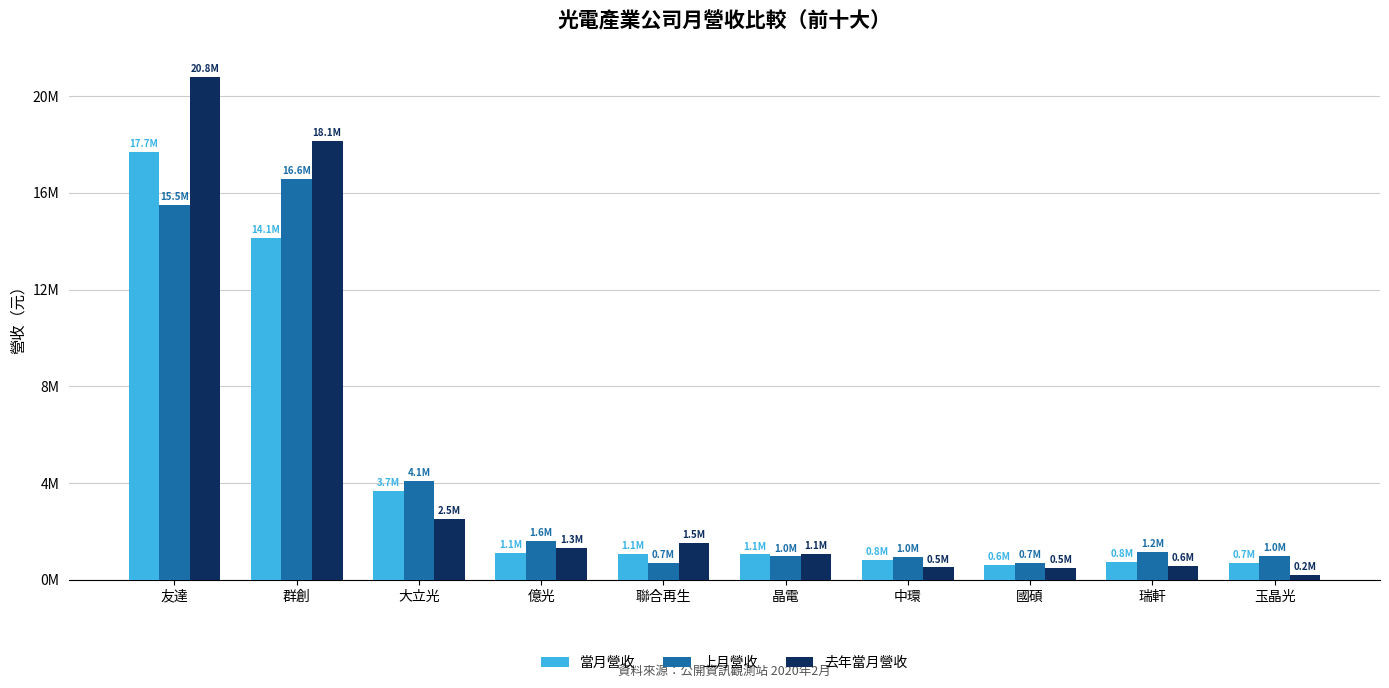

What are all the series names shown in the legend?

當月營收, 上月營收, 去年當月營收